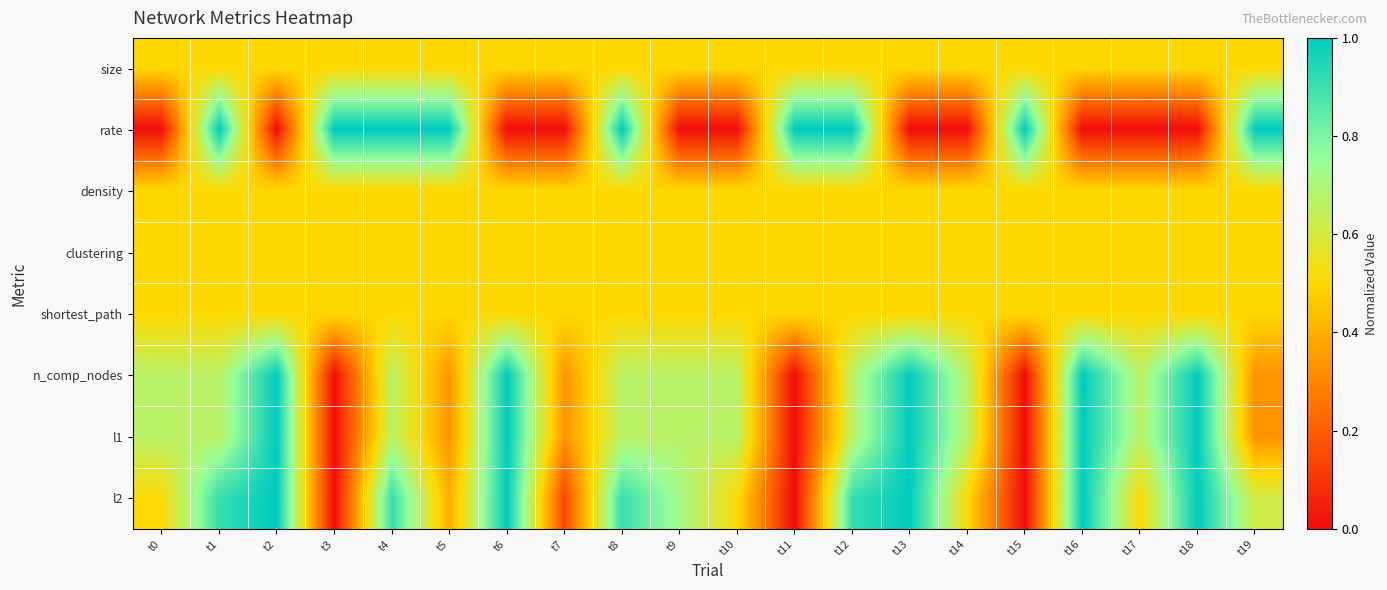

Between t4 and t3, which is larger?

t4